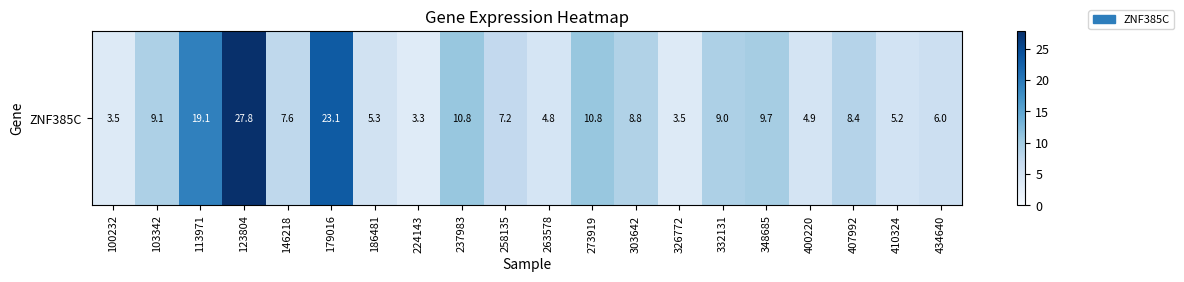

Is it true that the value at 103342 is 4.3?

False